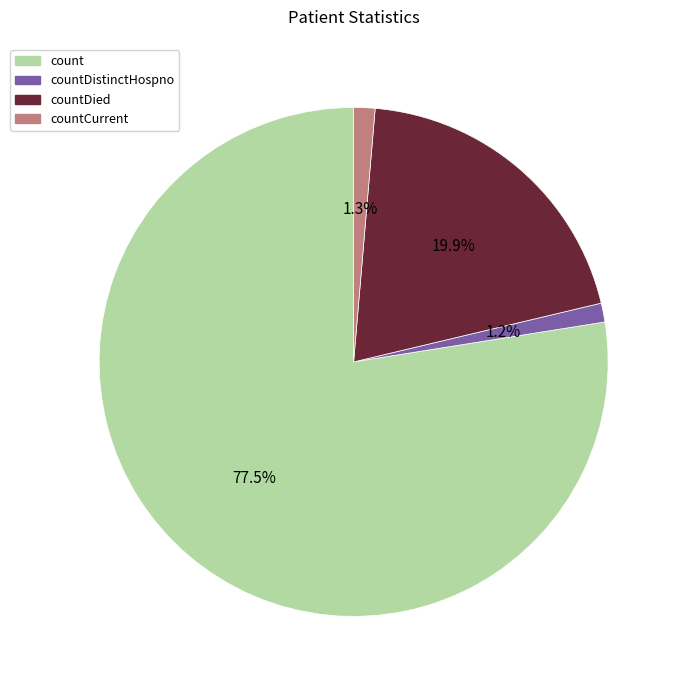

Is there a majority slice in this chart?

Yes